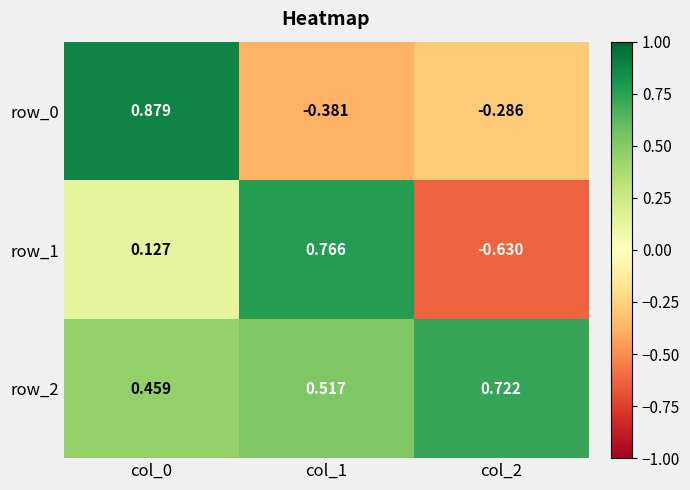

At which label does row_0 reach its minimum?

col_1